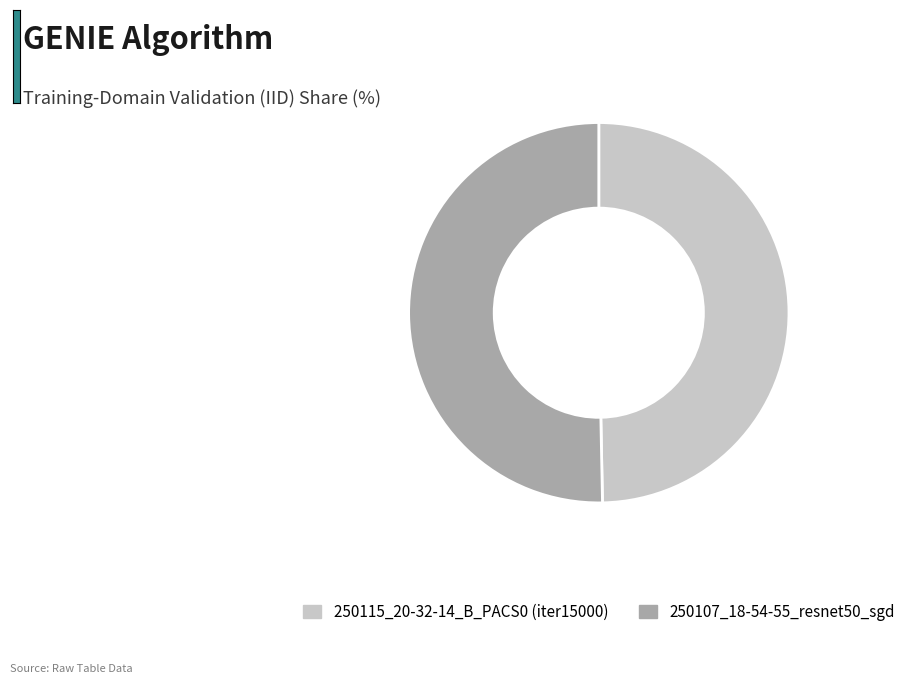

Which category has the biggest portion of the pie?

250107_18-54-55_resnet50_sgd